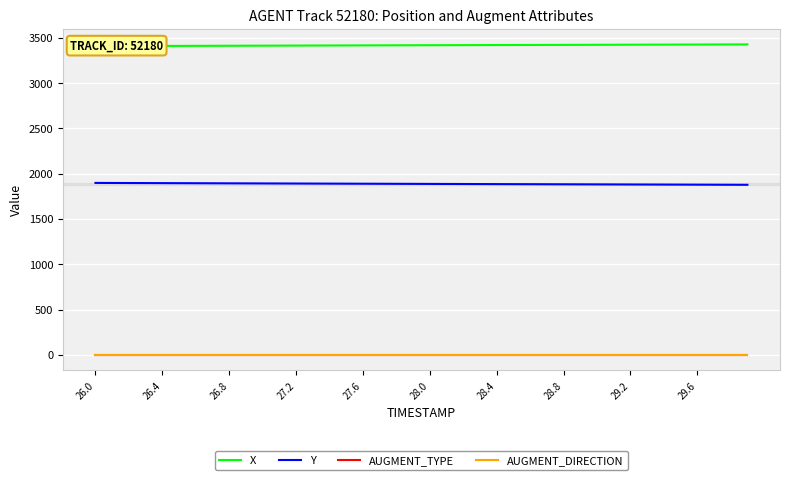

True or false: AUGMENT_TYPE and AUGMENT_DIRECTION cross at least once.

False